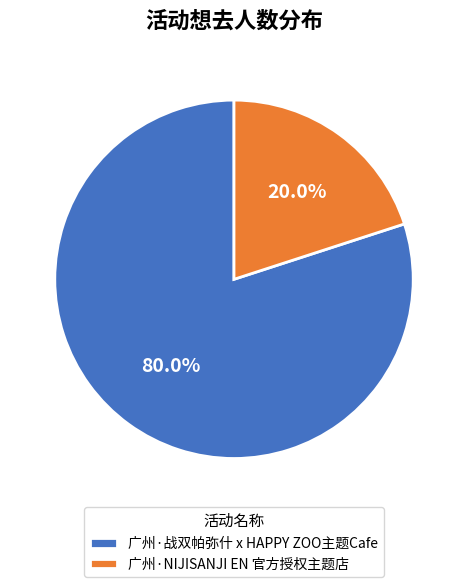

What is the total percentage of 广州·NIJISANJI EN 官方授权主题店 and 广州·战双帕弥什 x HAPPY ZOO主题Cafe?

100.0%